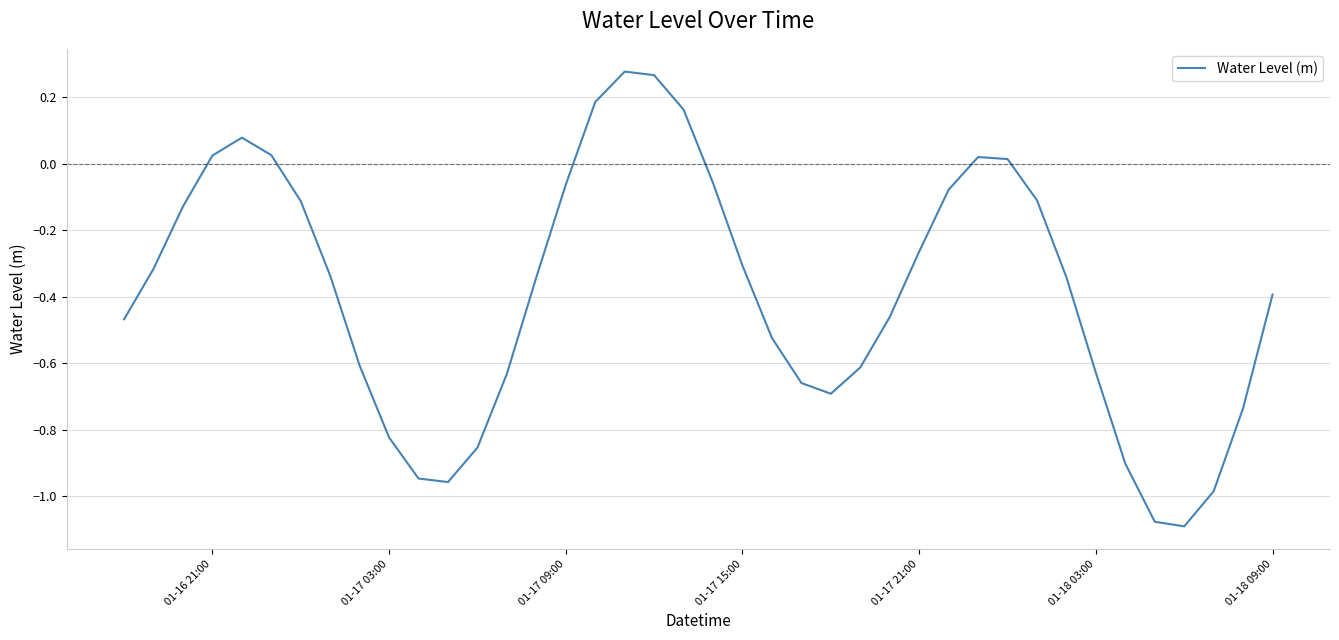

Is this an area chart (filled region under the line)?

No